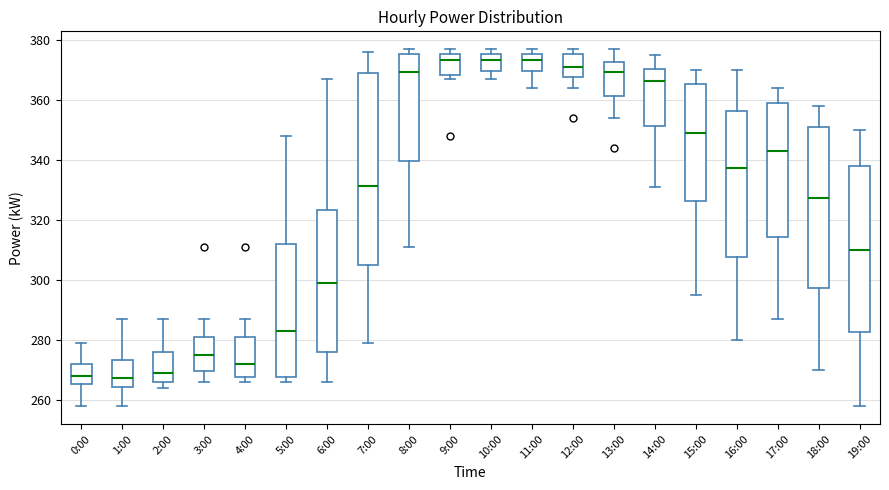

Reading left to right, transcribe this box plot: for each box, give where its median line is, the range the box spans, and where its two whiskers end, as read against the y-axis. The values are not printed on the chart, so give them approximately, as read against the axis.

0:00: median 268, box 266 to 272, whiskers 258 to 280
1:00: median 268, box 264 to 274, whiskers 258 to 288
2:00: median 270, box 266 to 276, whiskers 264 to 288
3:00: median 276, box 270 to 282, whiskers 266 to 288
4:00: median 272, box 268 to 282, whiskers 266 to 288
5:00: median 284, box 268 to 312, whiskers 266 to 348
6:00: median 300, box 276 to 324, whiskers 266 to 368
7:00: median 332, box 306 to 370, whiskers 280 to 376
8:00: median 370, box 340 to 376, whiskers 312 to 378
9:00: median 374, box 368 to 376, whiskers 368 (just below the box's lower edge) to 378
10:00: median 374, box 370 to 376, whiskers 368 to 378
11:00: median 374, box 370 to 376, whiskers 364 to 378
12:00: median 372, box 368 to 376, whiskers 364 to 378
13:00: median 370, box 362 to 372, whiskers 354 to 378
14:00: median 366, box 352 to 370, whiskers 332 to 376
15:00: median 350, box 326 to 366, whiskers 296 to 370
16:00: median 338, box 308 to 356, whiskers 280 to 370
17:00: median 344, box 314 to 360, whiskers 288 to 364
18:00: median 328, box 298 to 352, whiskers 270 to 358
19:00: median 310, box 282 to 338, whiskers 258 to 350